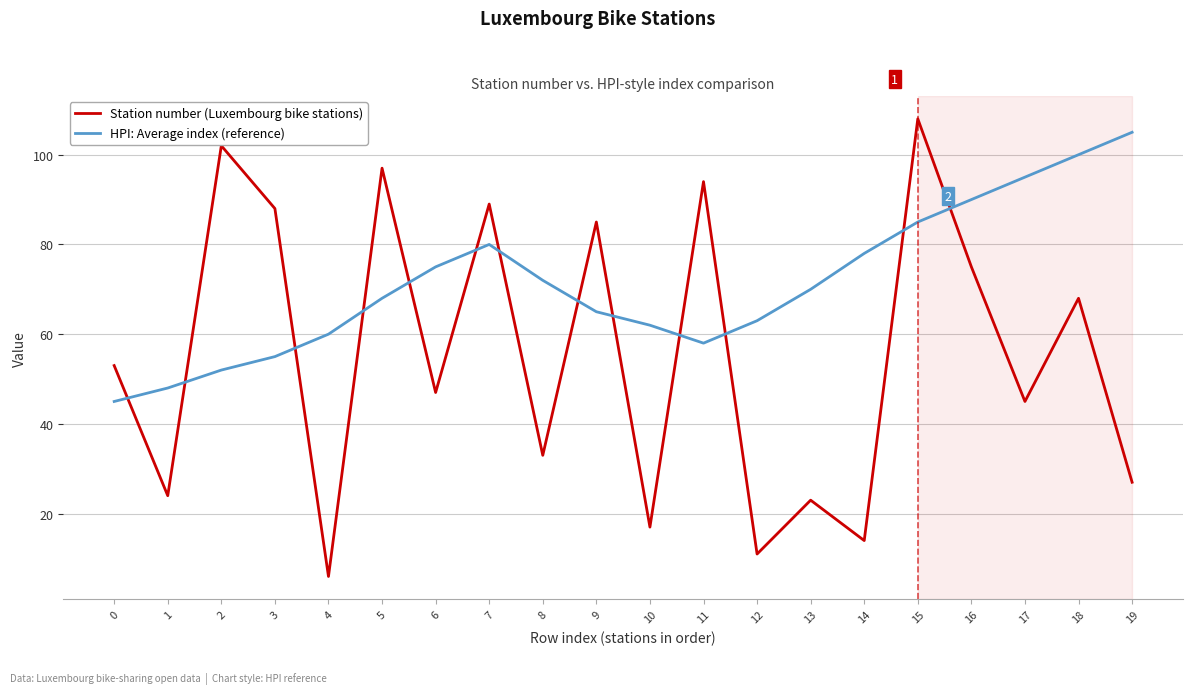

Between which two adjacent categories do HPI: Average index (reference) and Station number (Luxembourg bike stations) first intersect?

0 and 1